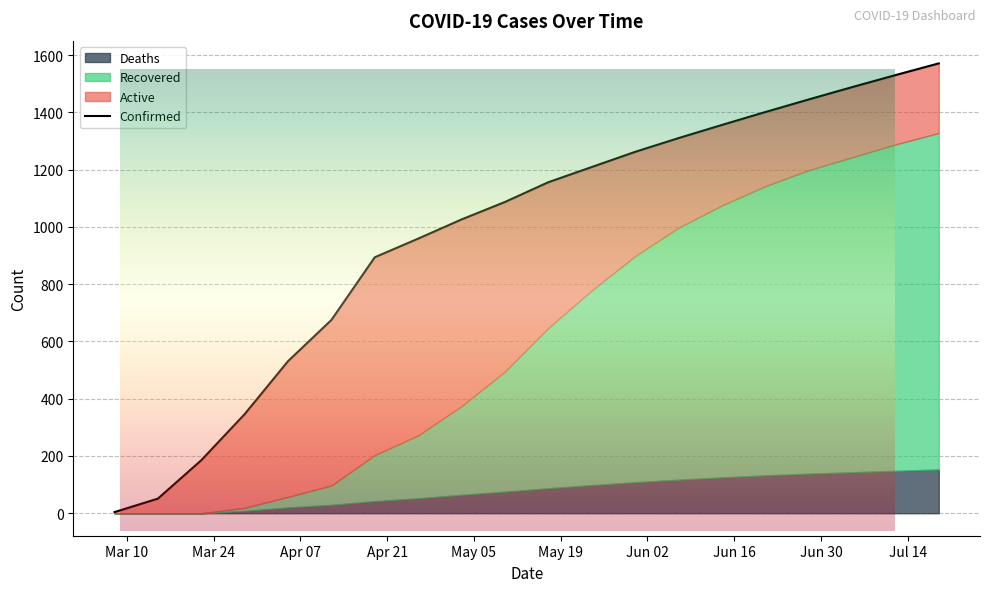

Is the value of Recovered at 2020-05-10 greater than the value of Deaths at 2020-05-24?

Yes